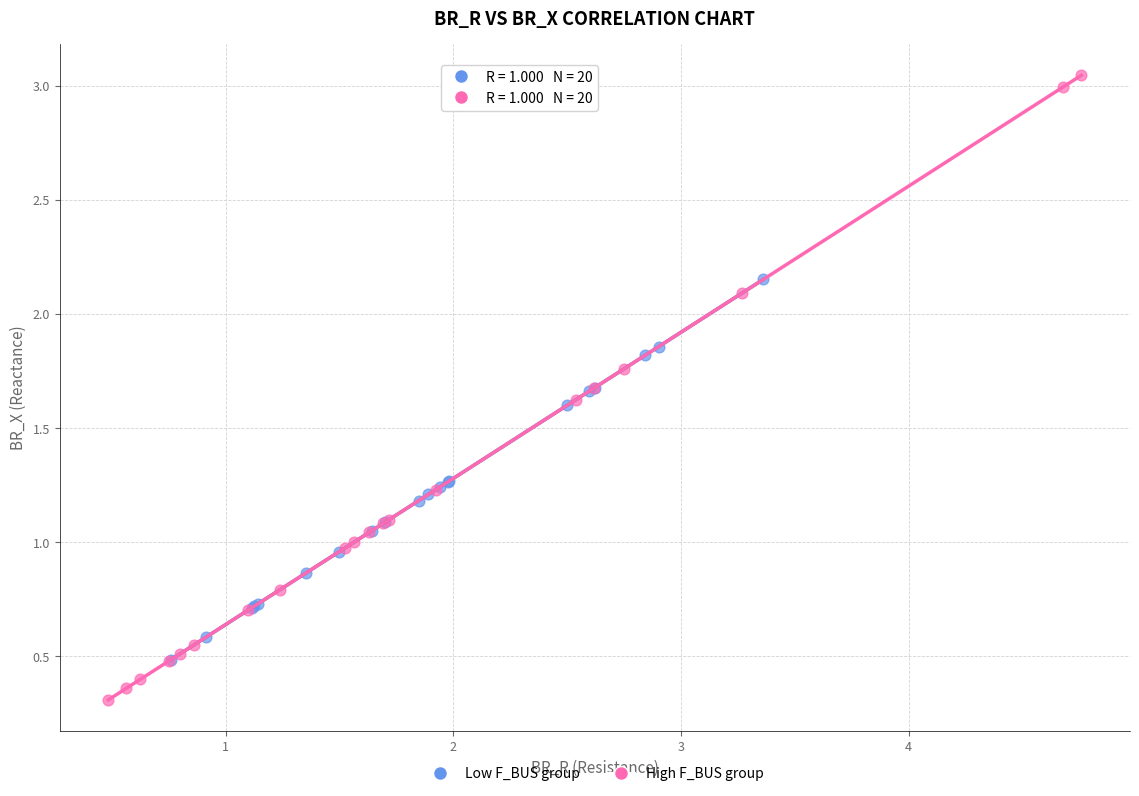

Which series reaches the minimum Y coordinate?

High F_BUS group